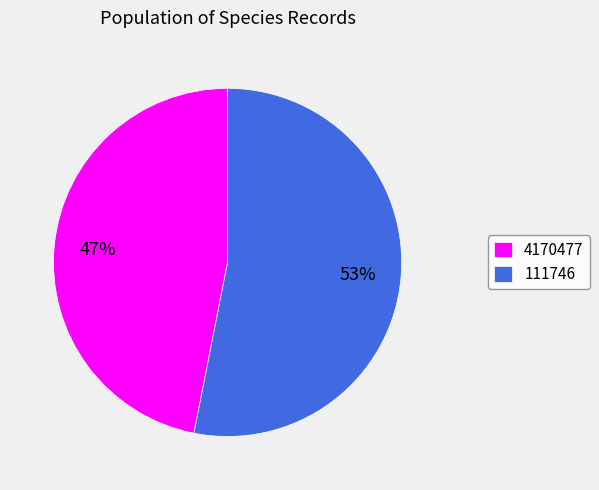

Does any single category account for the majority?

Yes